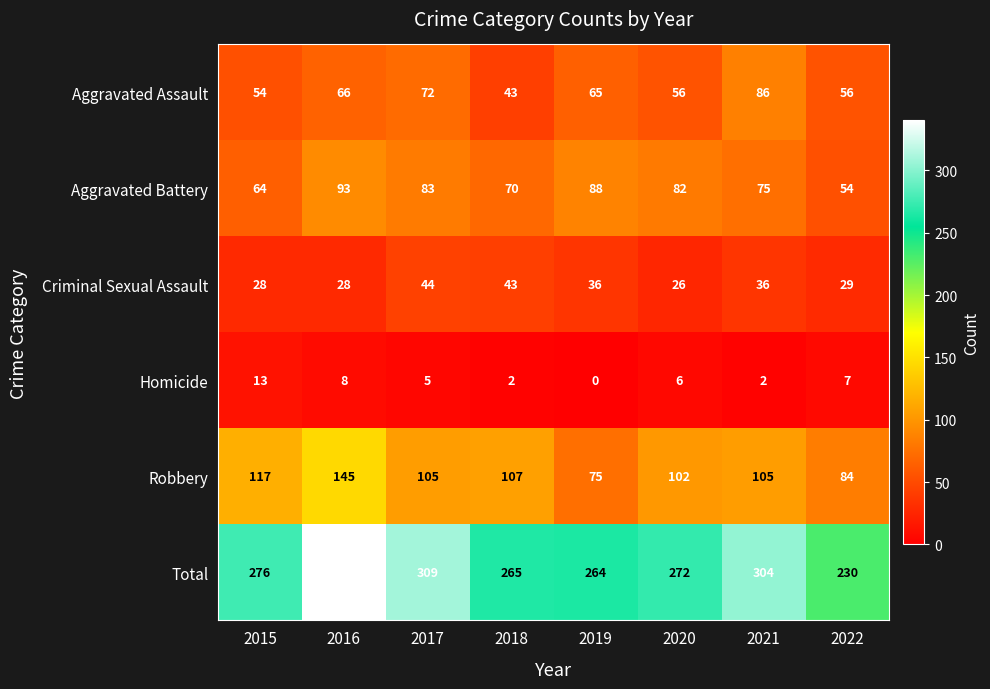

What is the greatest value displayed?

340